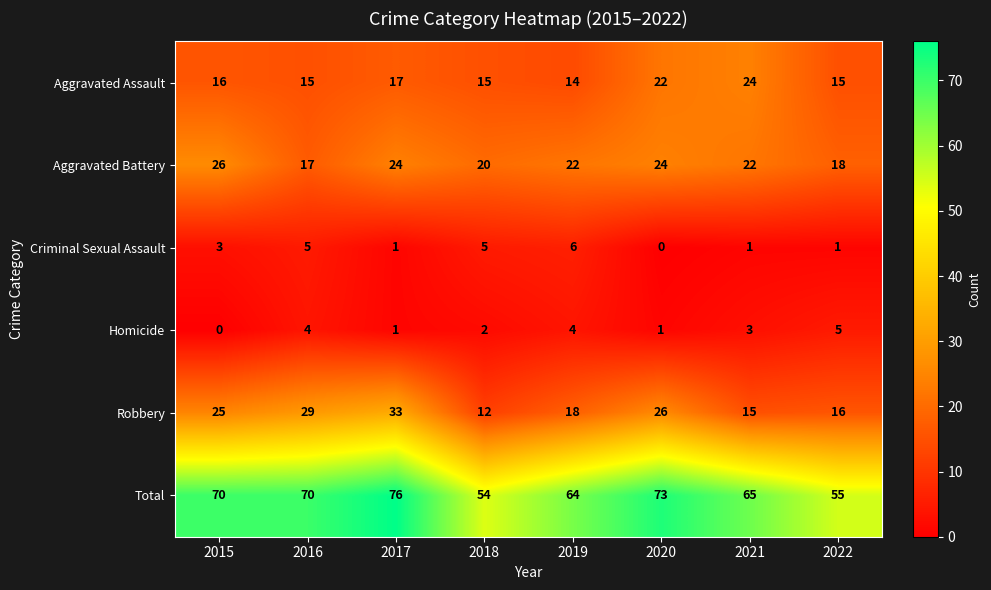

Between 2021 and 2022, which series saw the biggest shift?

Total